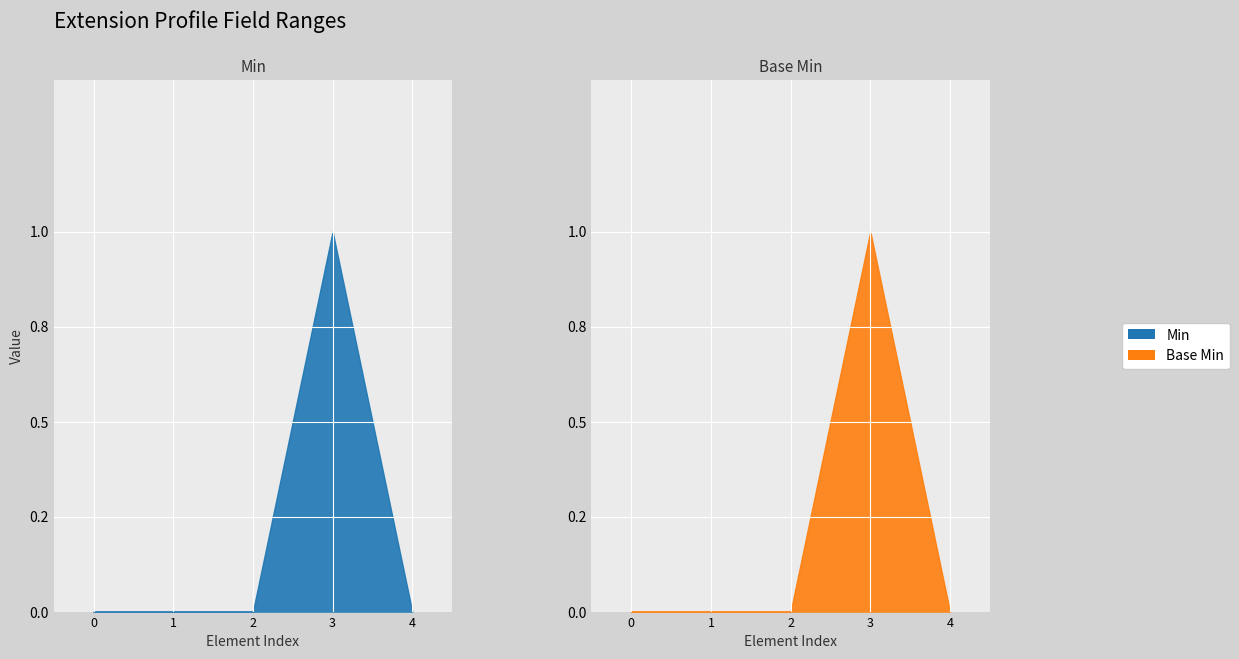

Rank the series by their maximum value, from lowest to highest.

Min, Base Min